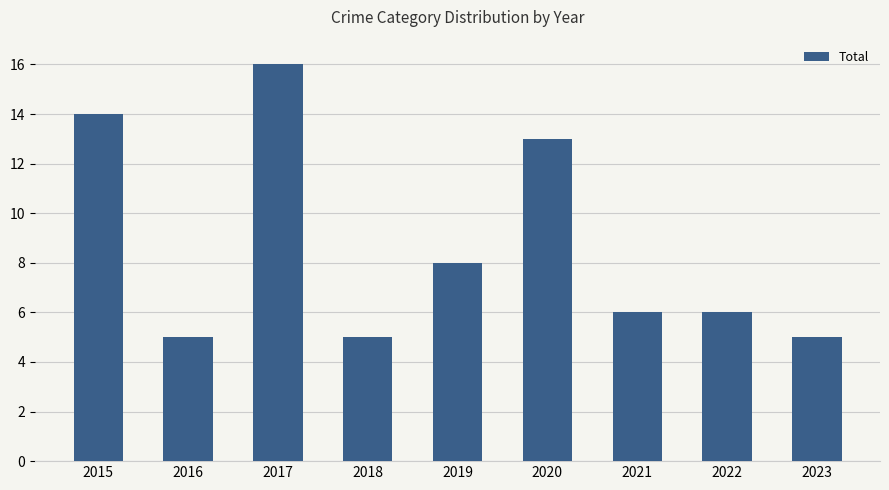

What is the minimum value shown in the chart?

5